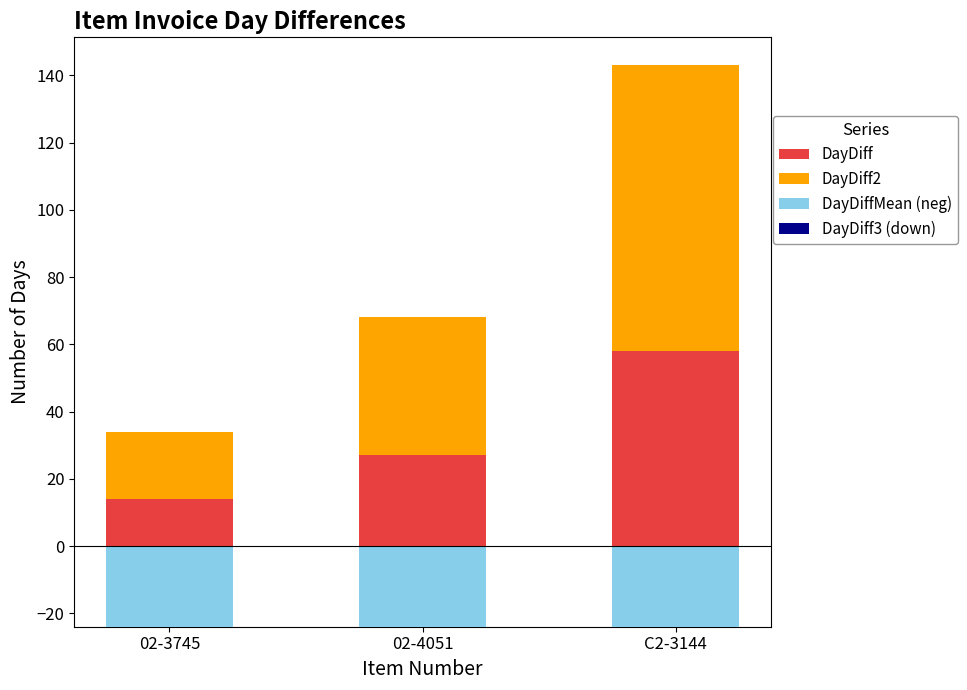

Reading right to left, transcribe all the data shown in this chart.

DayDiff: 58	27	14
DayDiff2: 85	41	20
DayDiffMean (neg): -24	-24	-24
DayDiff3 (down): 0	0	0